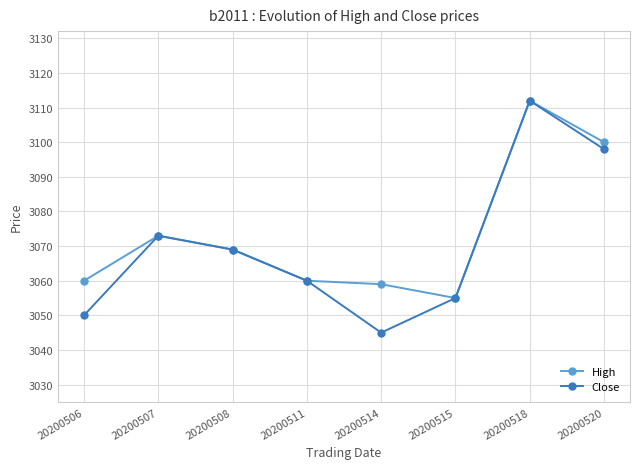

Between 20200506 and 20200518, which series saw the biggest shift?

Close